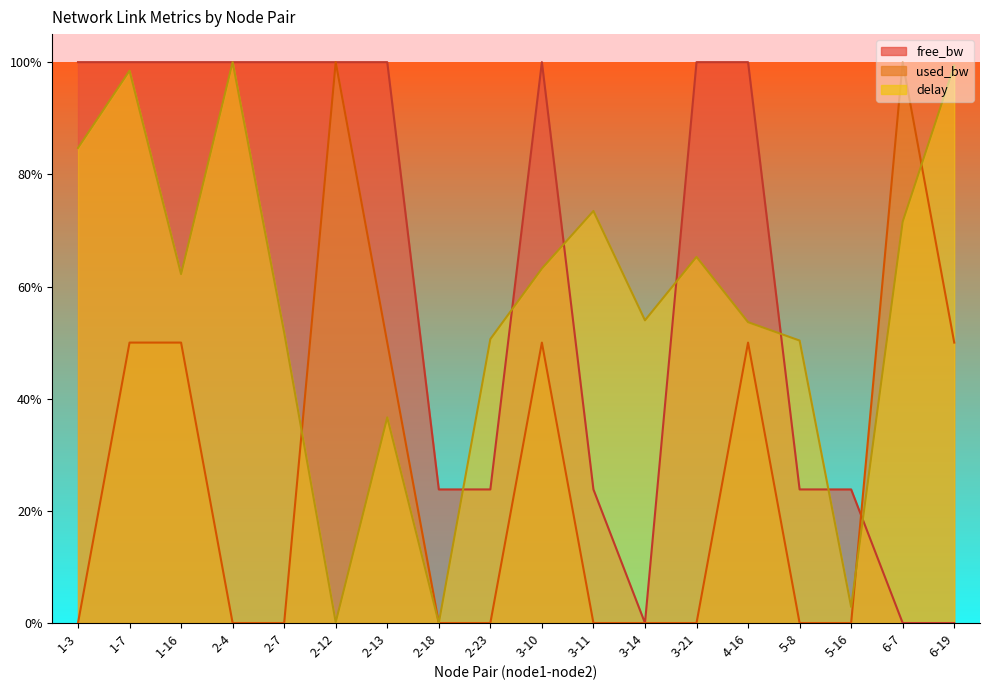

How many times do delay and free_bw cross each other?

7